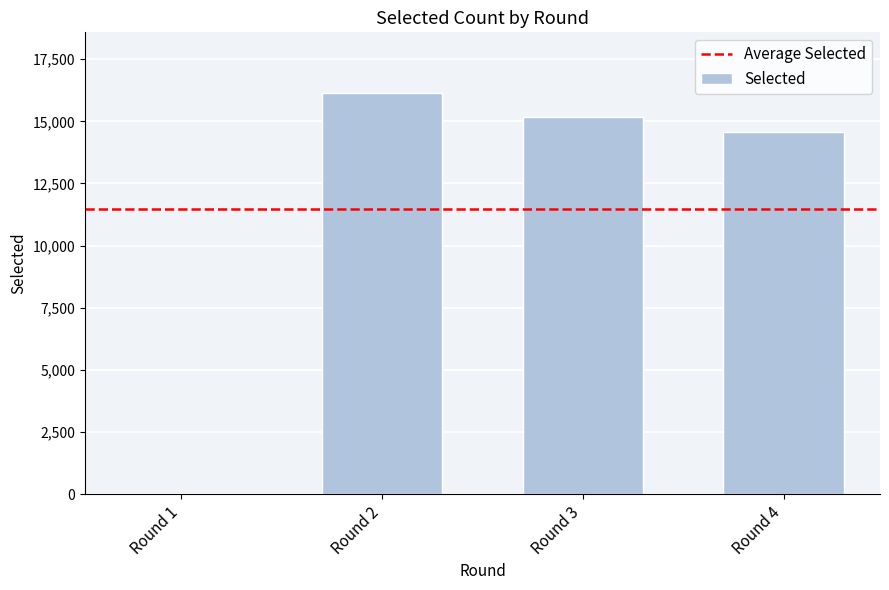

Is it true that the value at Round 4 is 14581?

True